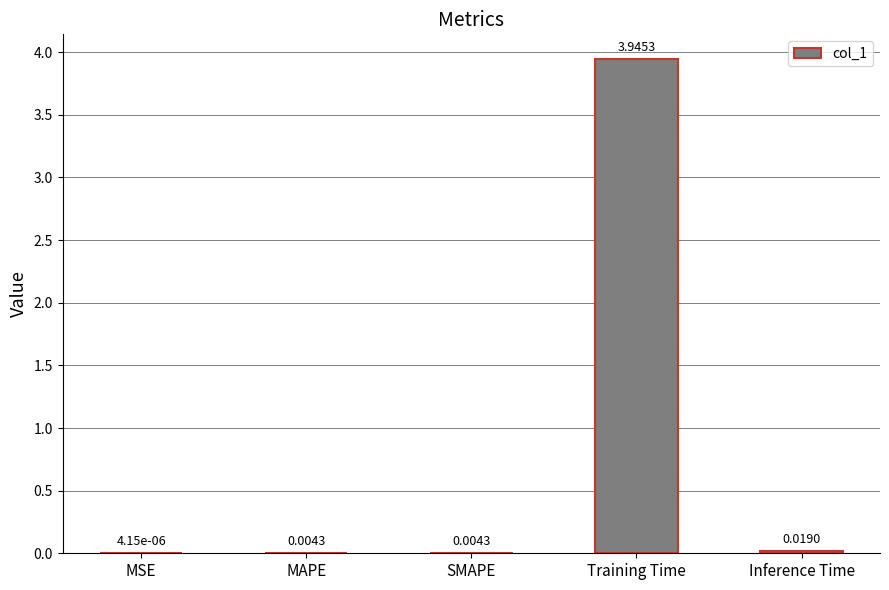

Where is the data nearest to the value 1?

Inference Time